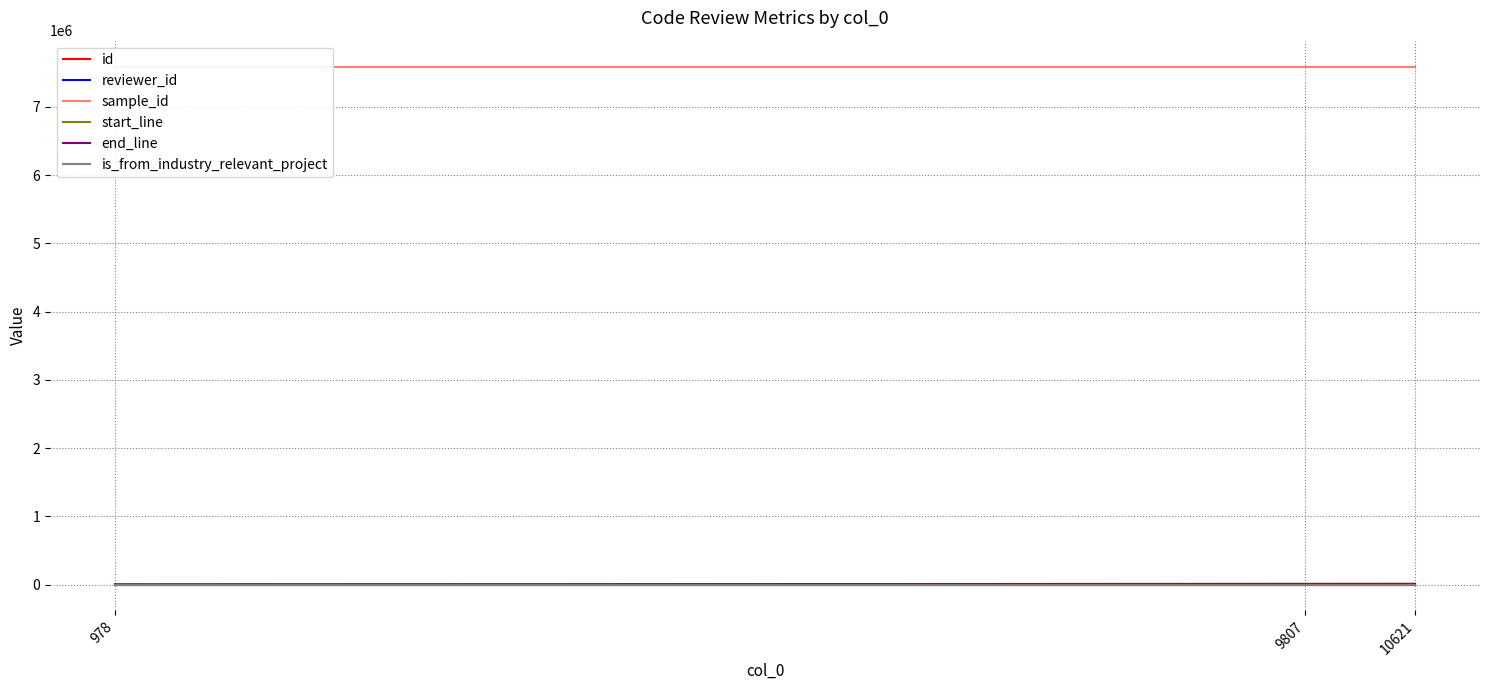

The value of id at 10621 is 7312. True or false?

False